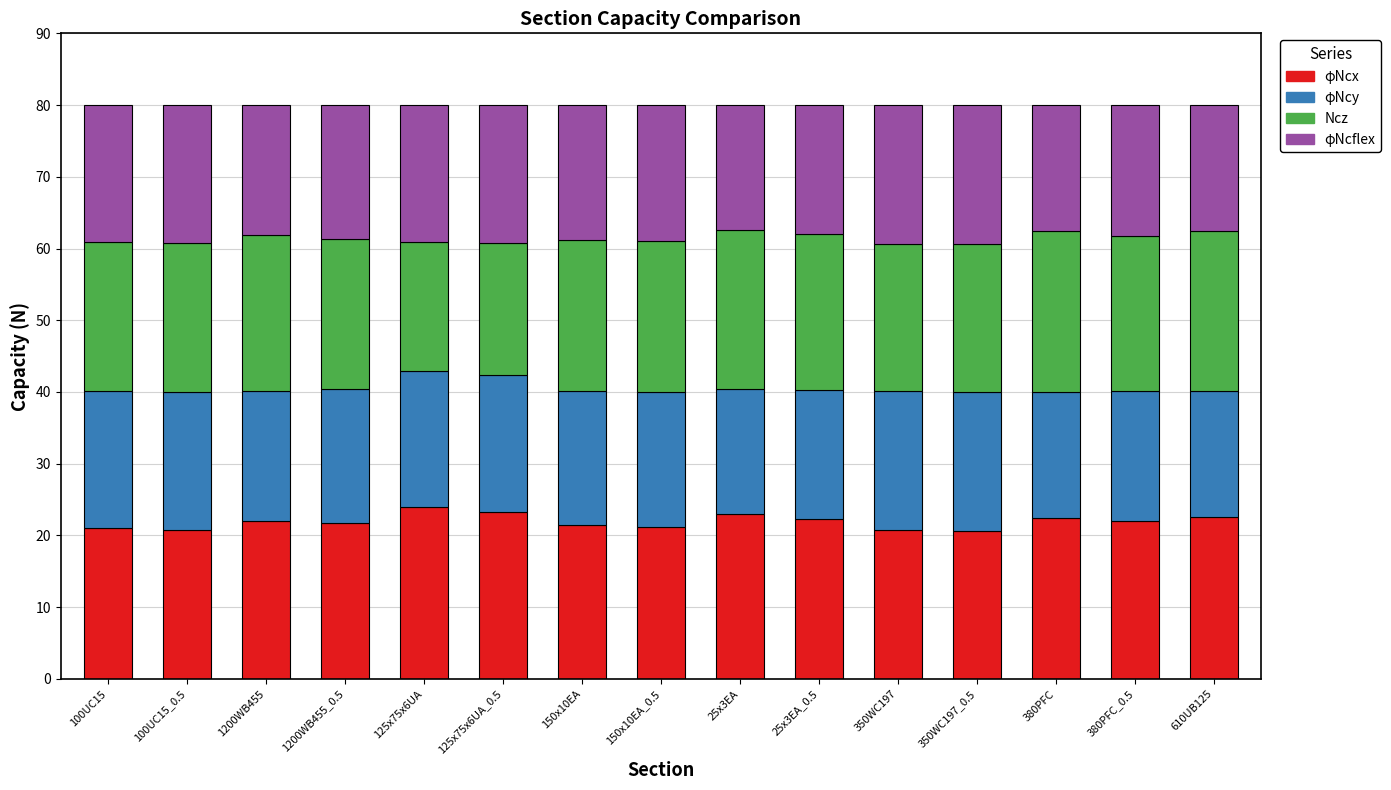

What is the sum of all φNcx values?

328.8